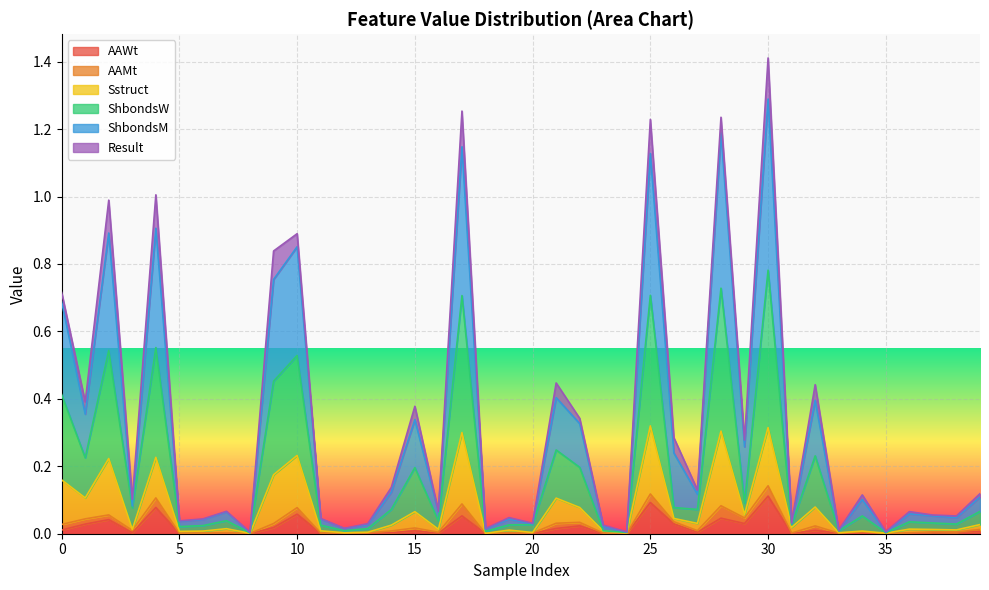

Is it true that Sstruct equals 1.0 at 17?

False